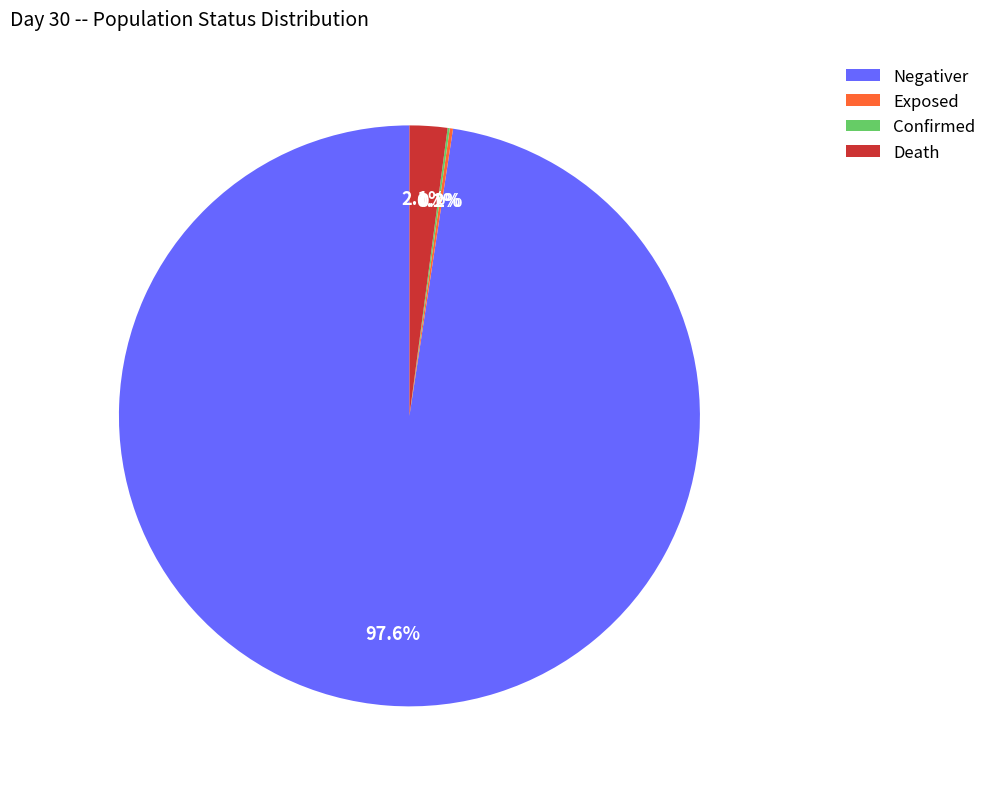

Which category has the biggest portion of the pie?

Negativer